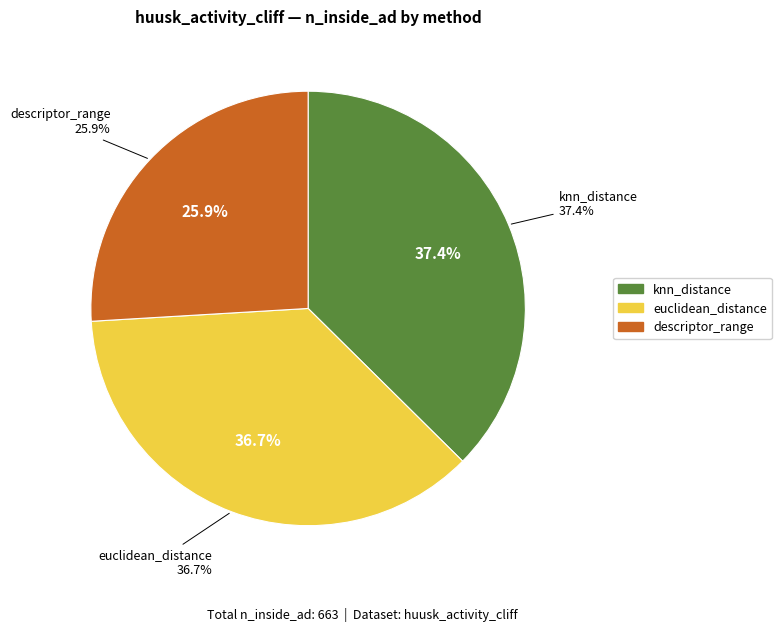

Do euclidean_distance and descriptor_range together represent more than half of the pie?

Yes